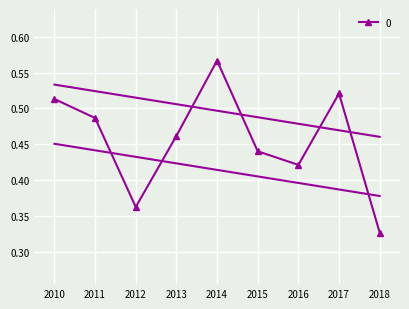

At which category does 0 reach its first local valley?

2012